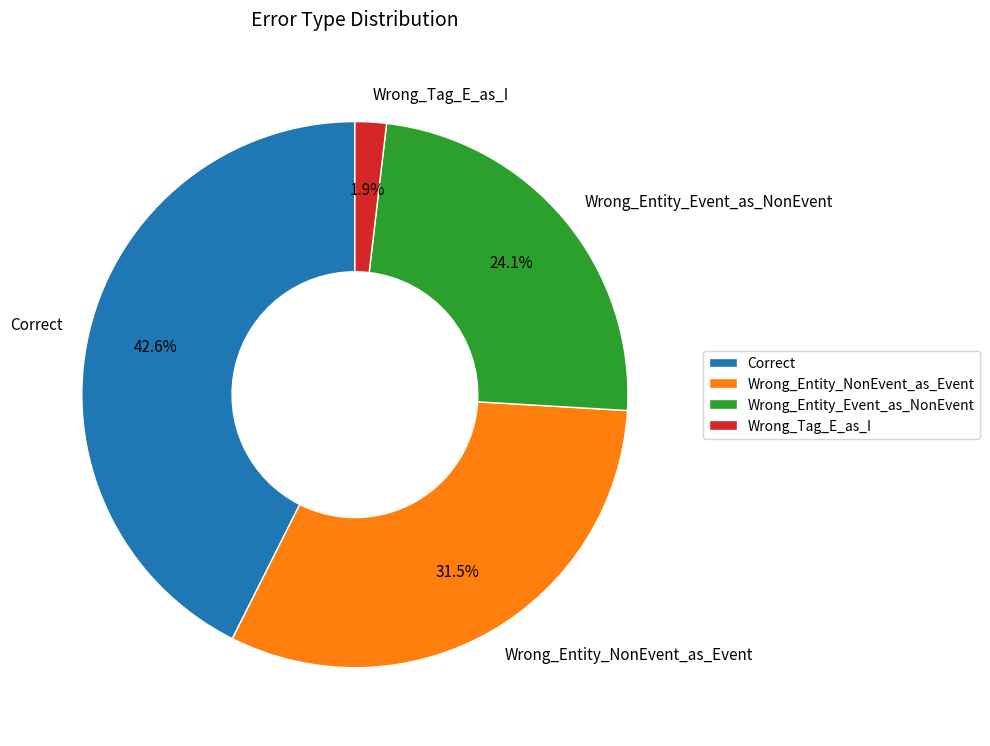

Is there a majority slice in this chart?

No